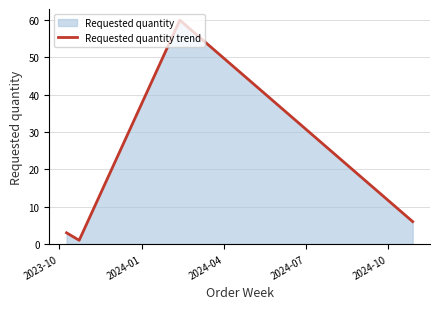

True or false: there are more than 0 points higher than both neighbors.

True